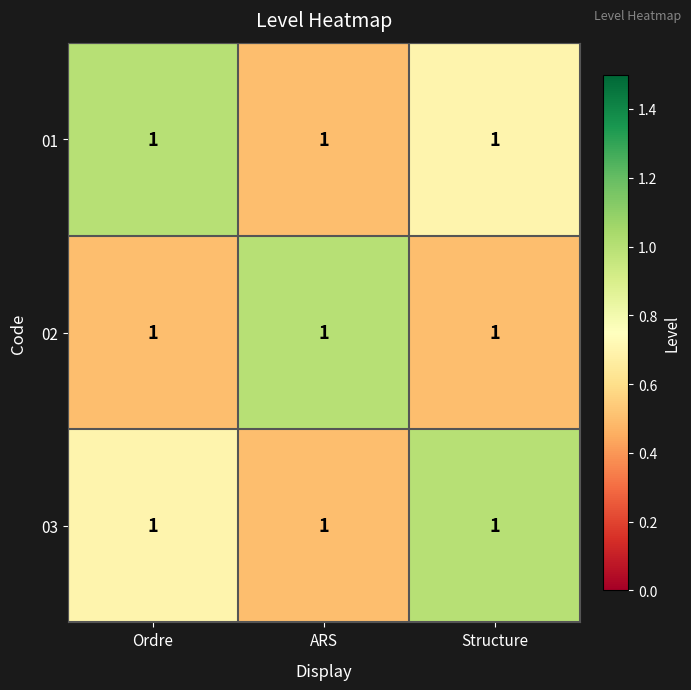

Count the 02 values in the range 0 to 1.

3